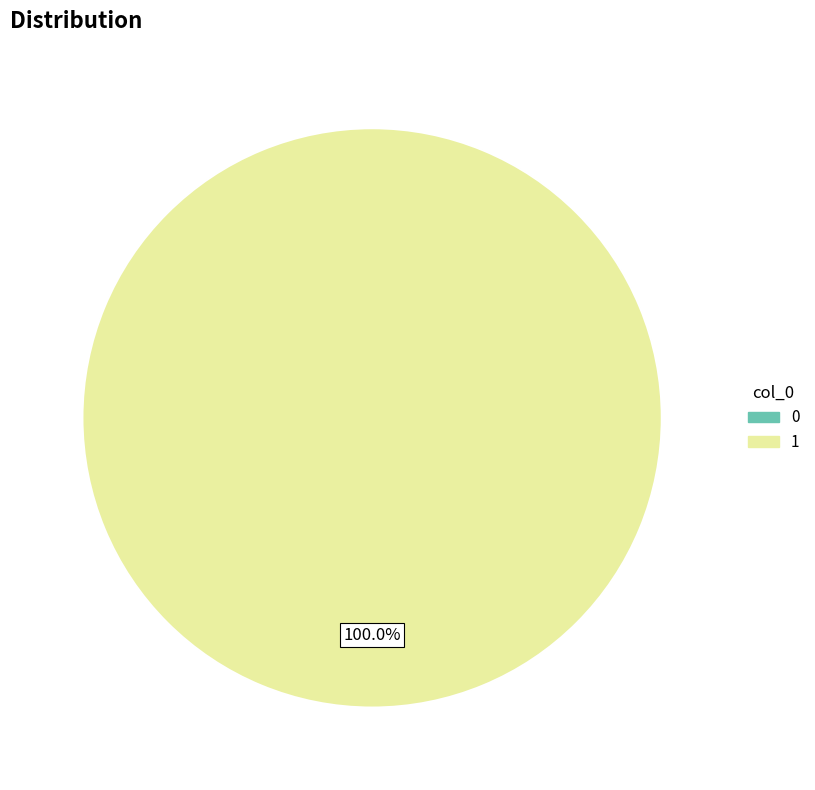

To the nearest percent, what percentage of the pie is 1?

100%